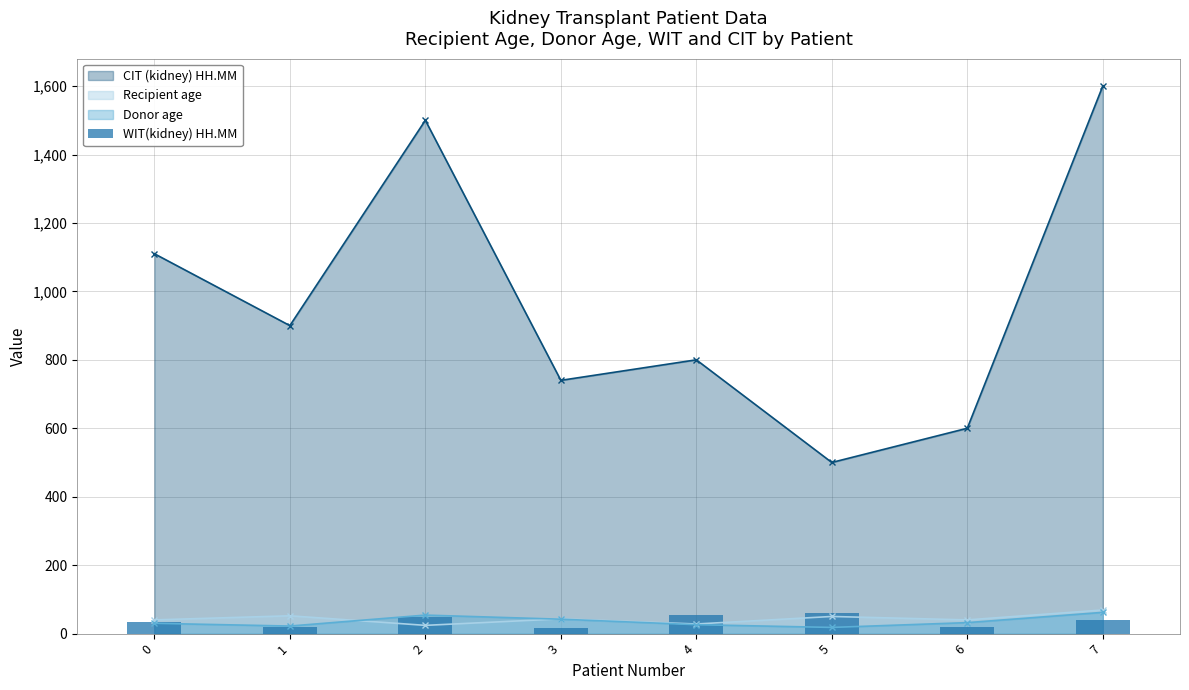

Which category has the lowest value across all series?

3